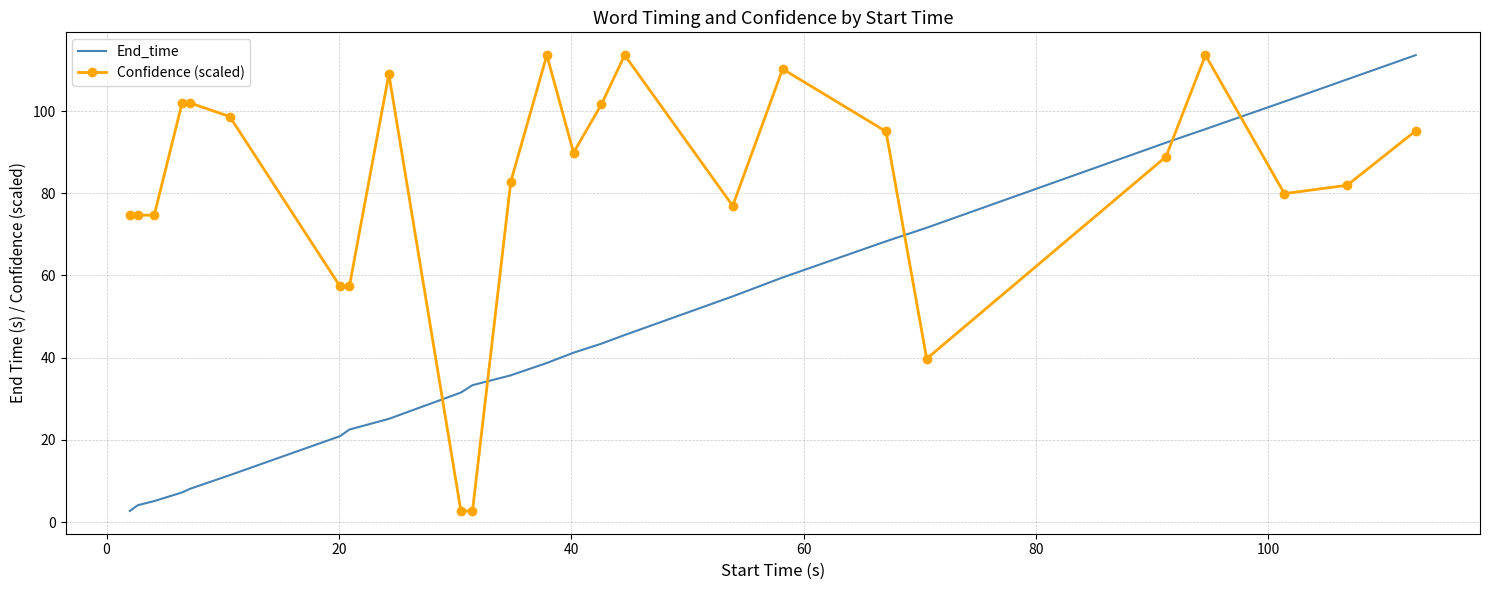

How many times do Confidence (scaled) and End_time cross each other?

5